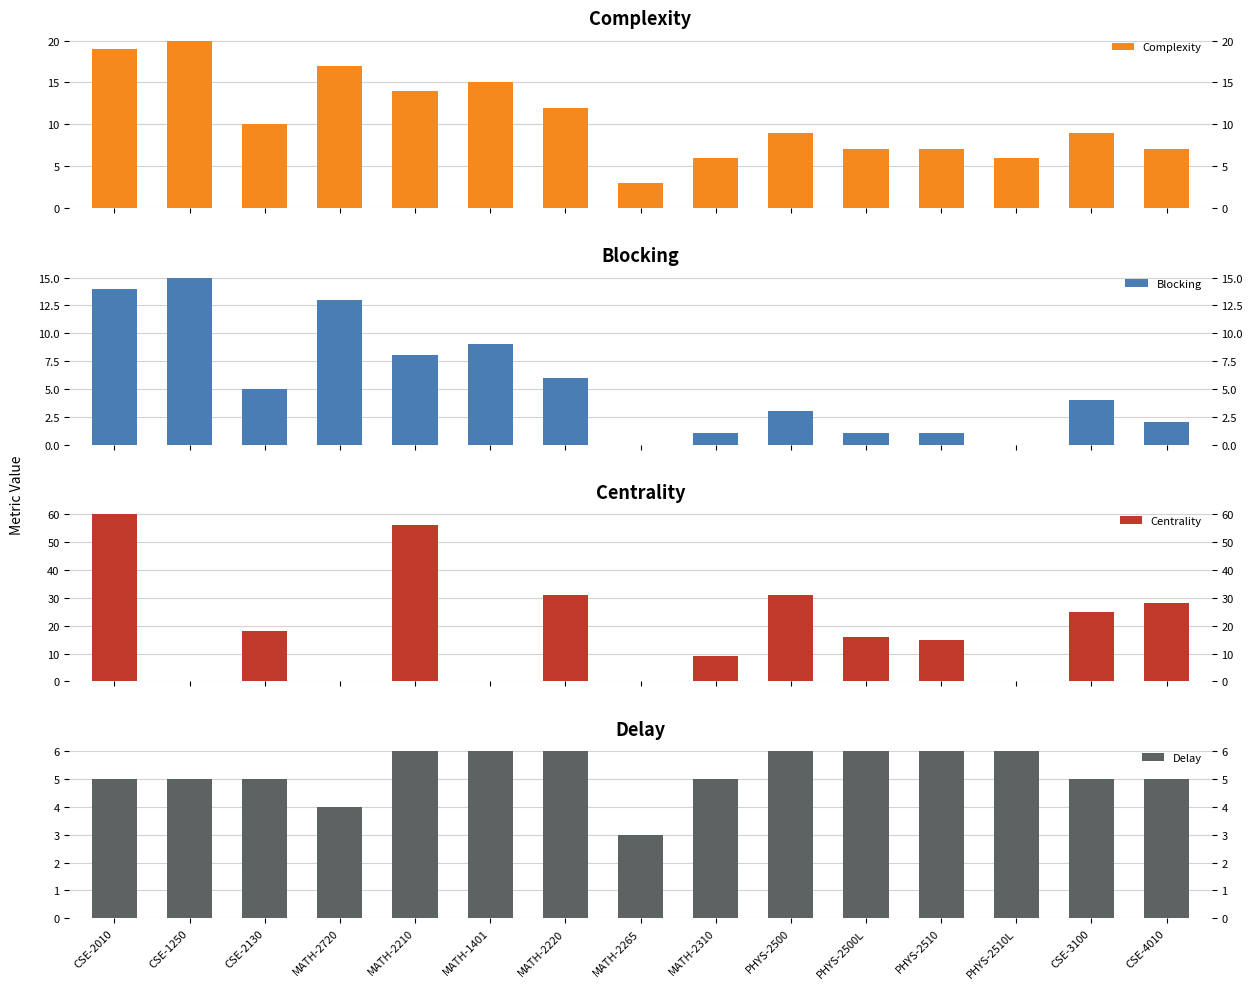

At which category is the sum across all series the highest?

CSE-2010